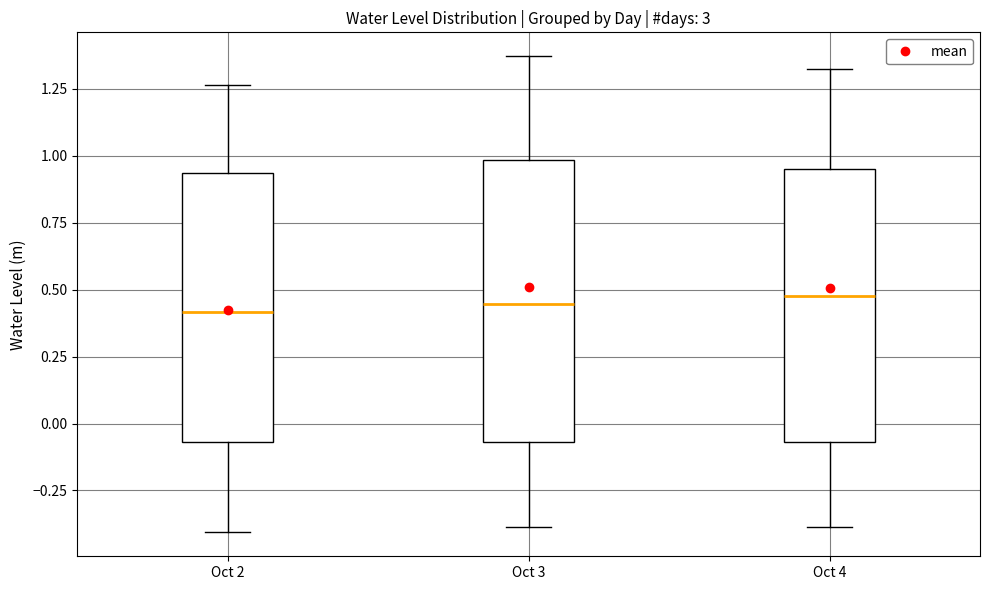

Where does the lower whisker of the box for Oct 4 end on the y-axis? The values are not printed on the chart, so give them approximately, as read against the axis.

-0.40